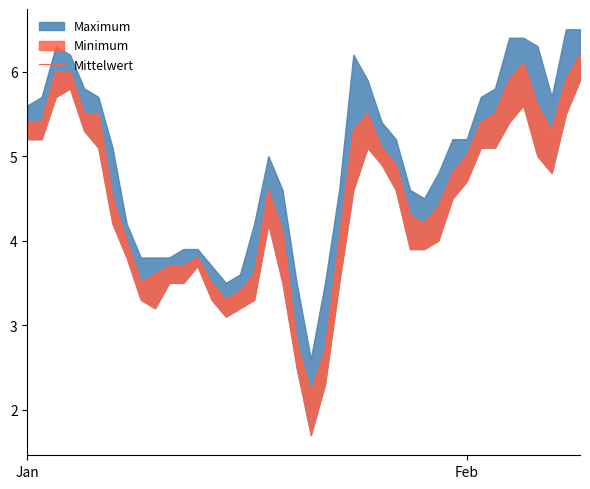

What is the average value?

4.6